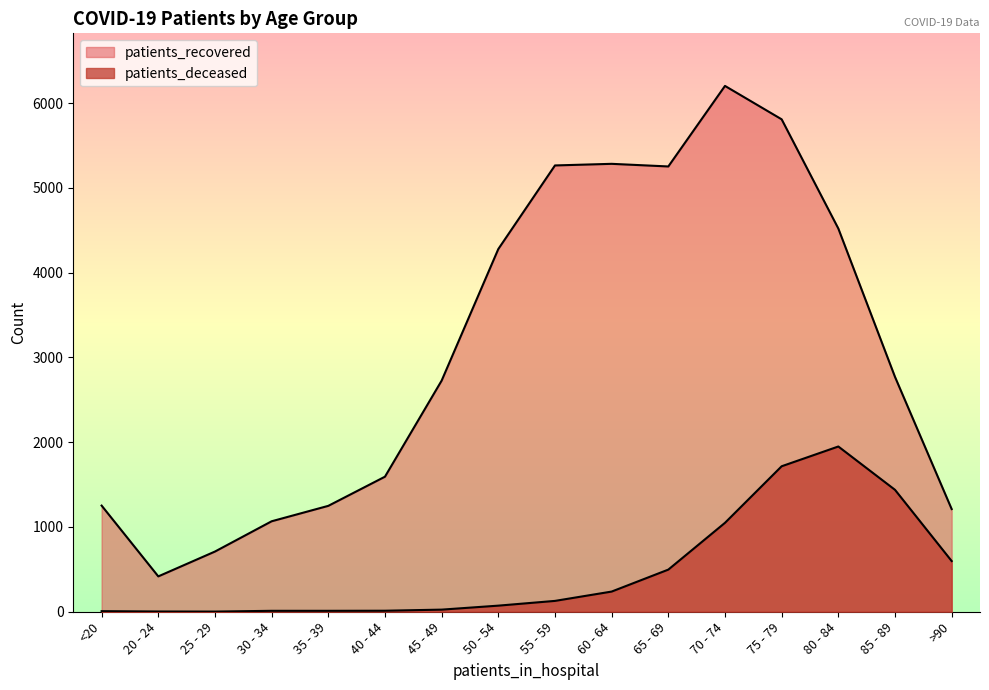

How many data points in patients_deceased are above 128?

7